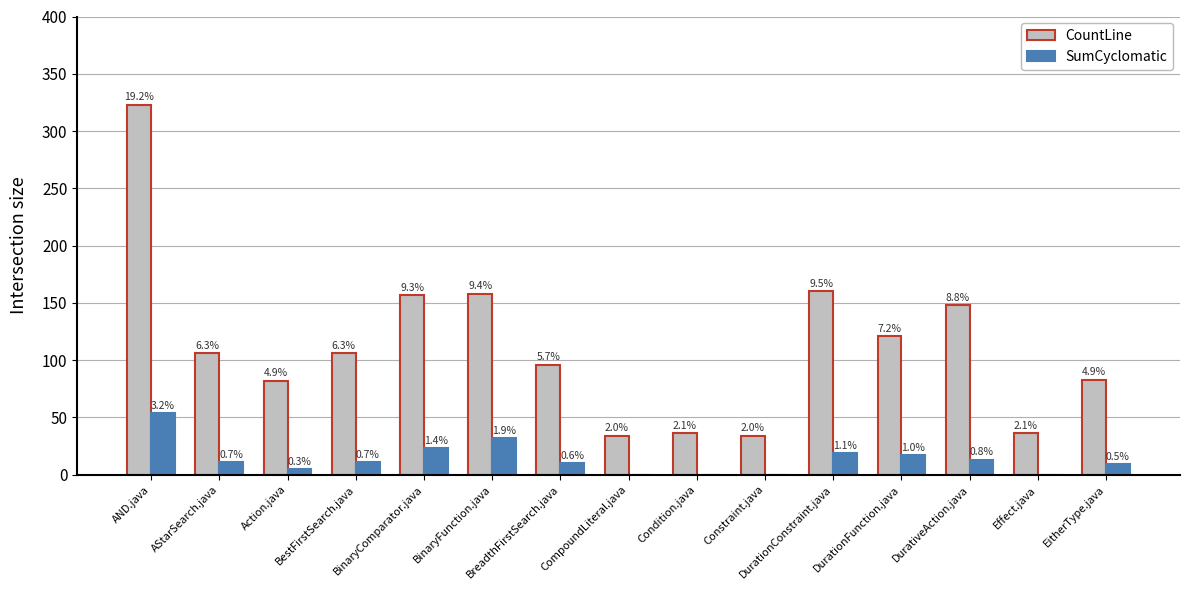

Reading left to right, extract all data points from this chart.

CountLine: 323	106	82	106	157	158	96	34	36	34	160	121	148	36	83
SumCyclomatic: 54	11	5	11	23	32	10	0	0	0	19	17	13	0	9